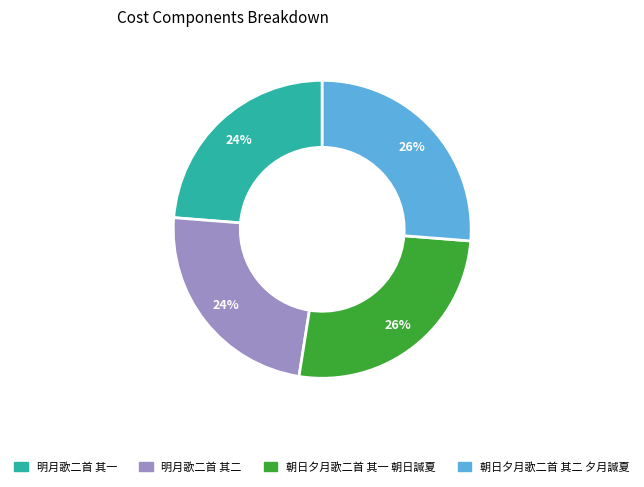

What is the ratio of the value at 朝日夕月歌二首 其一 朝日諴夏 to the value at 明月歌二首 其一?

1.1